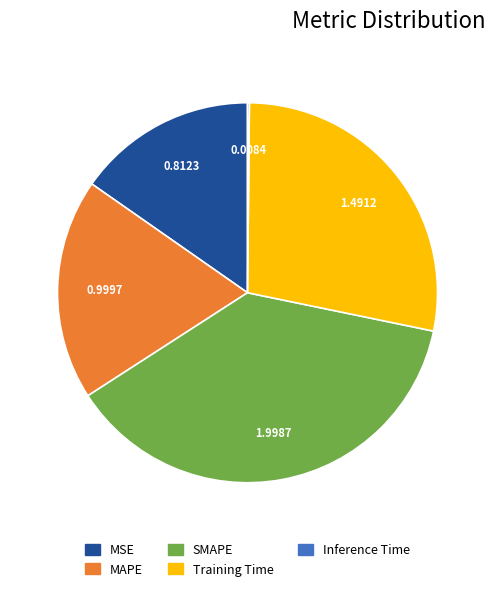

What is the largest slice in the pie chart?

SMAPE